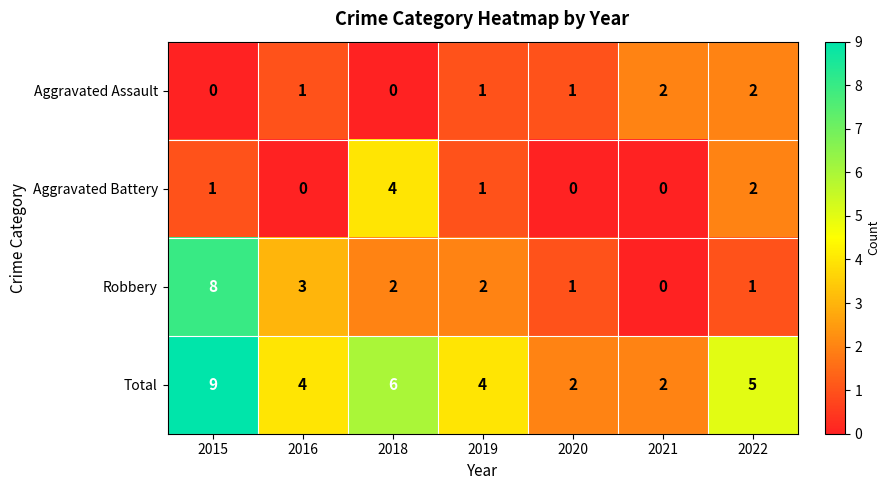

Which series changed the most between 2021 and 2022?

Total